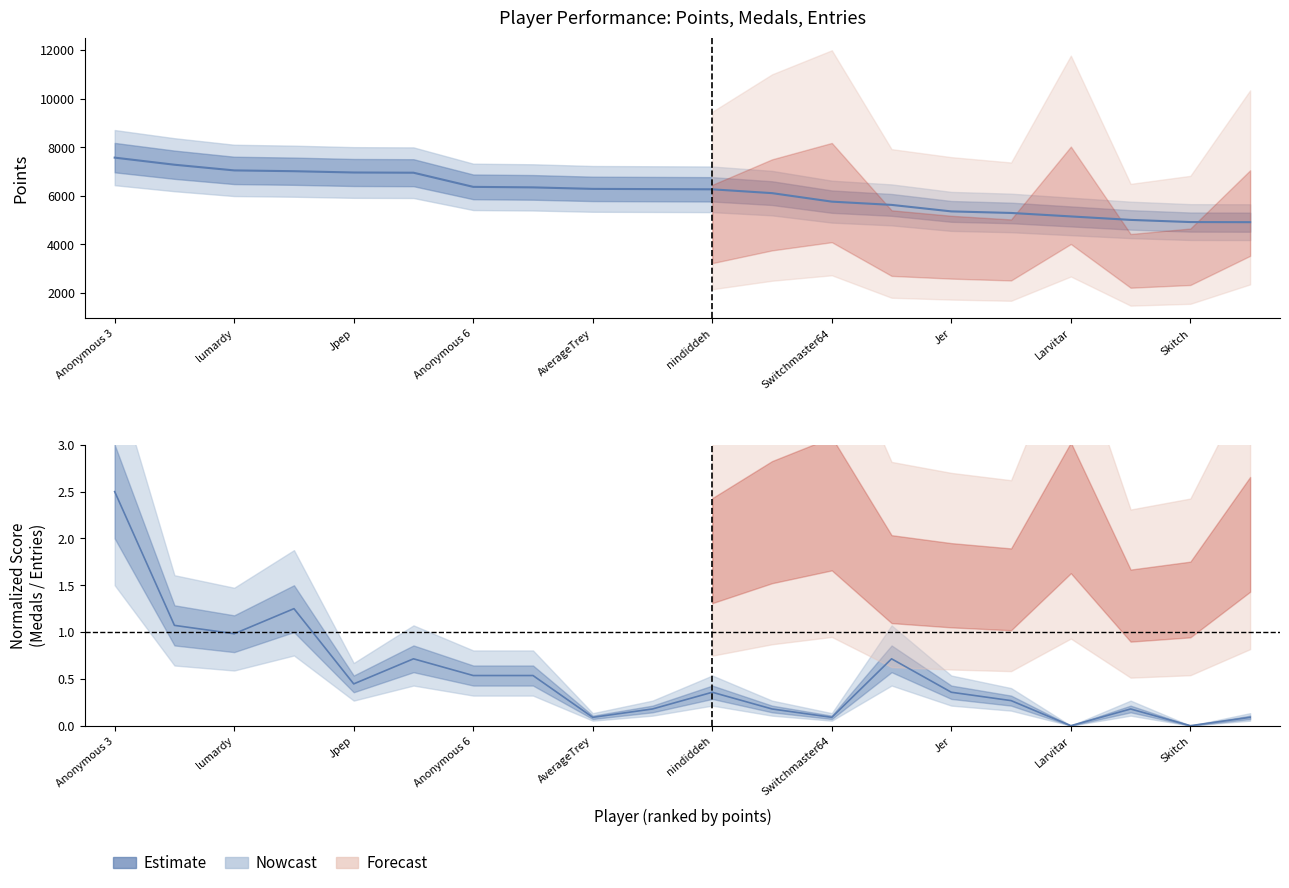

Reading right to left, what are all the values shown in this chart?

Points: 4912.0	4917.0	5006.0	5149.0	5292.0	5356.0	5624.0	5758.0	6108.0	6265.0	6274.0	6283.0	6345.0	6366.0	6949.0	6958.0	7011.0	7044.0	7278.0	7570.0
Medals (normalized): 0.1	0.0	0.2	0.0	0.3	0.4	0.7	0.1	0.2	0.4	0.2	0.1	0.5	0.5	0.7	0.4	1.2	1.0	1.1	2.5